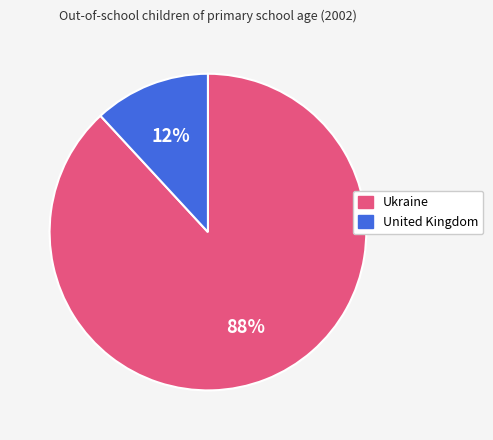

Rank the categories by value from highest to lowest.

Ukraine, United Kingdom